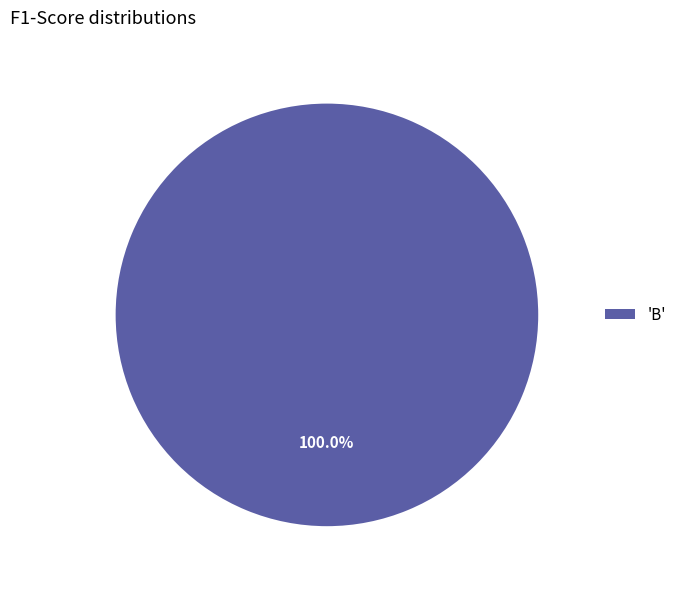

Count the number of slices in the pie.

1